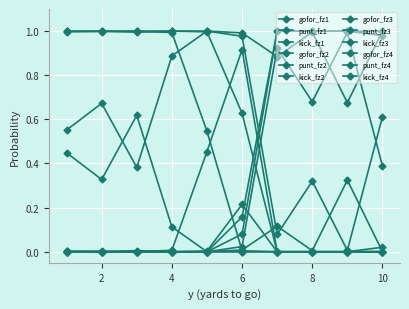

What is the maximum value shown in the chart?

1.0